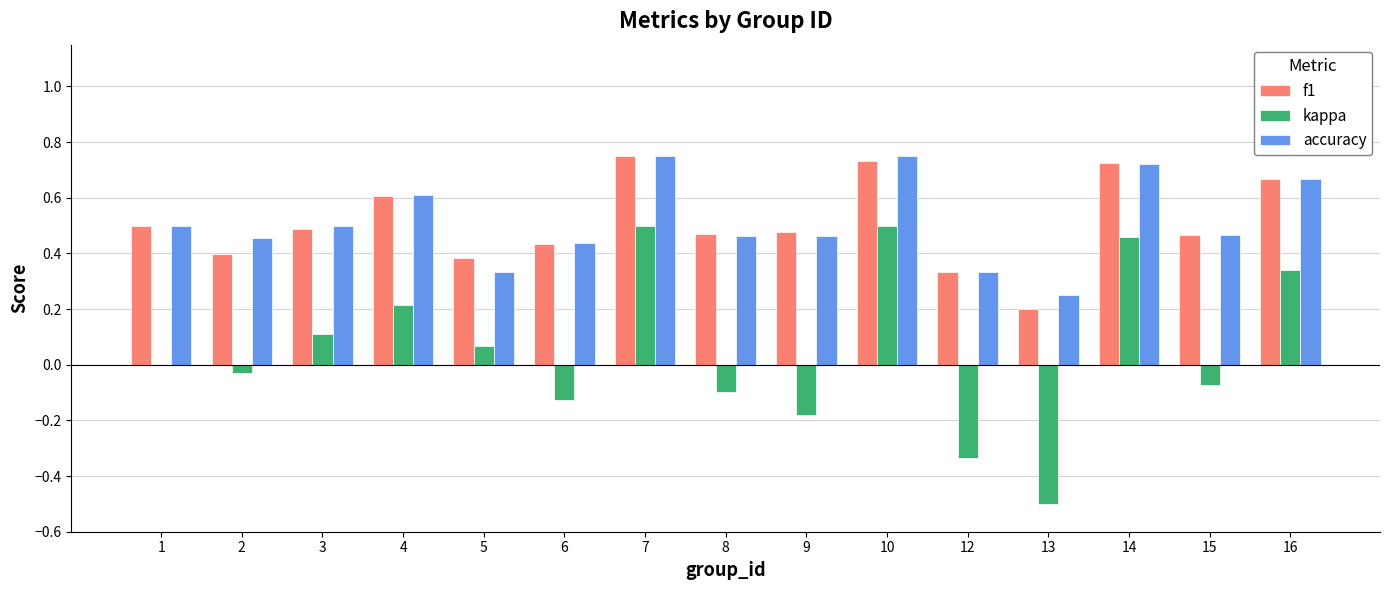

What is the total value across all series at 16?

1.7